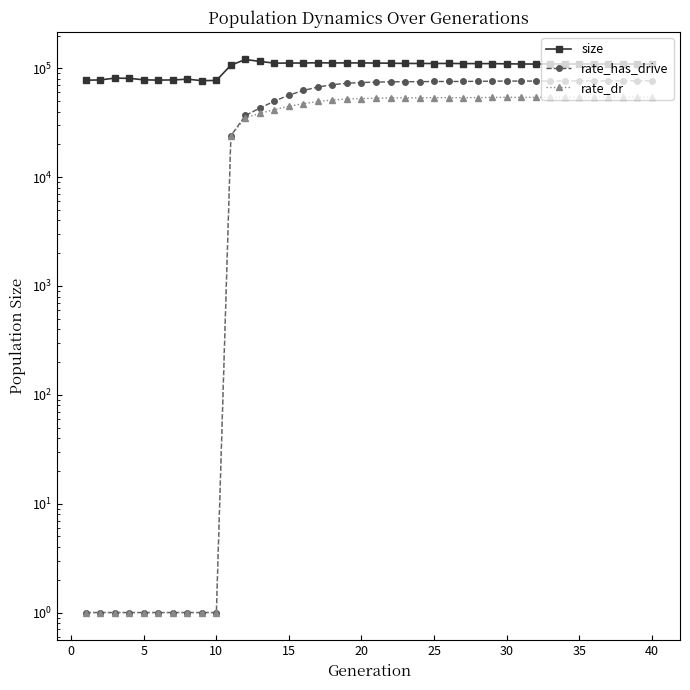

In size, how many points are higher than both neighbors (excluding endpoints)?

10